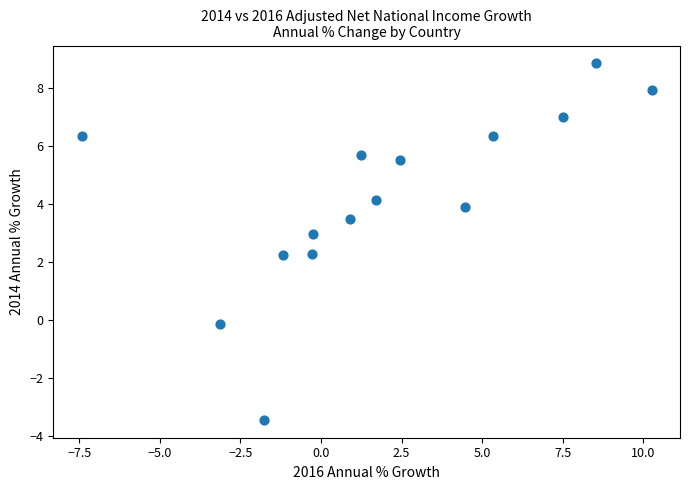

What is the range of X values (max minus min)?

17.7